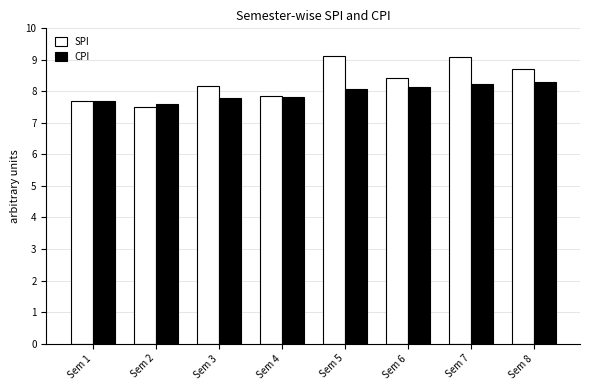

How many bars are there in each group?

2